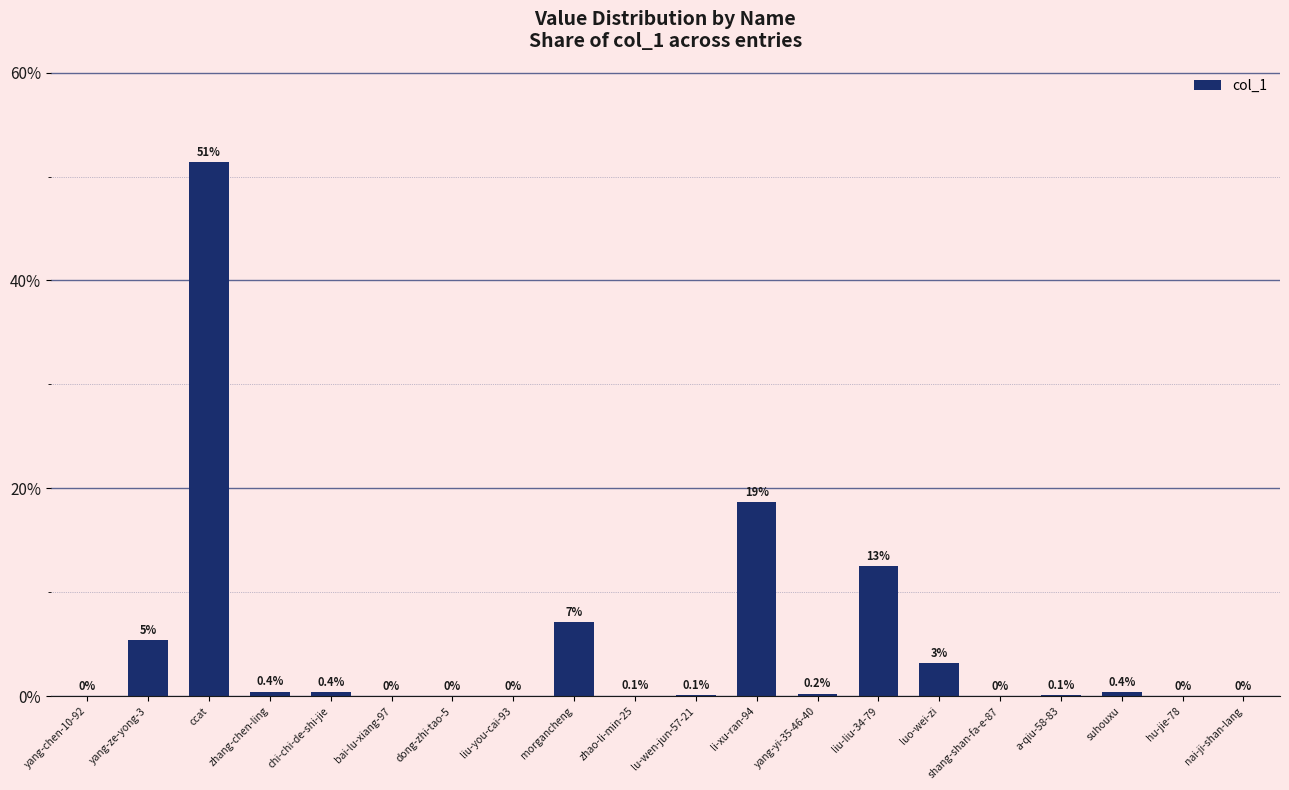

Which label corresponds to the largest value in the chart?

ccat